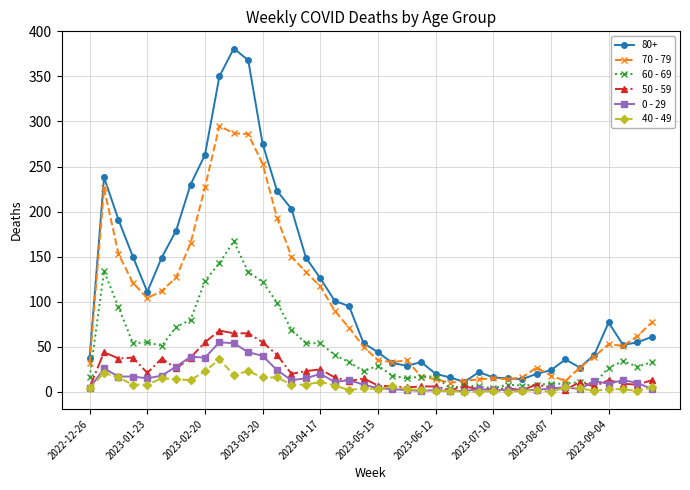

How many lines are shown in the chart?

6